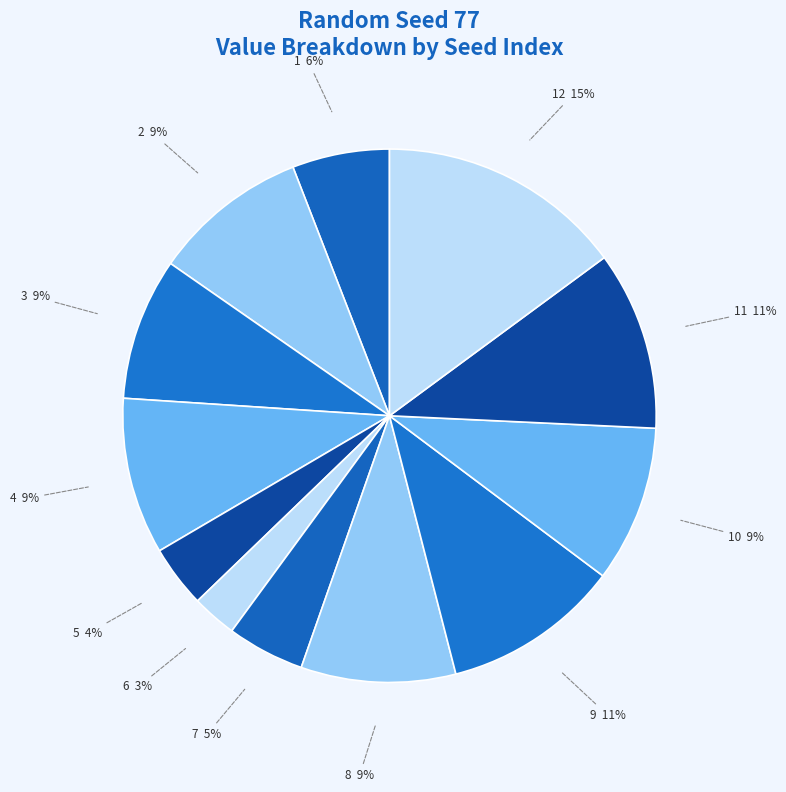

Count the number of slices in the pie.

12